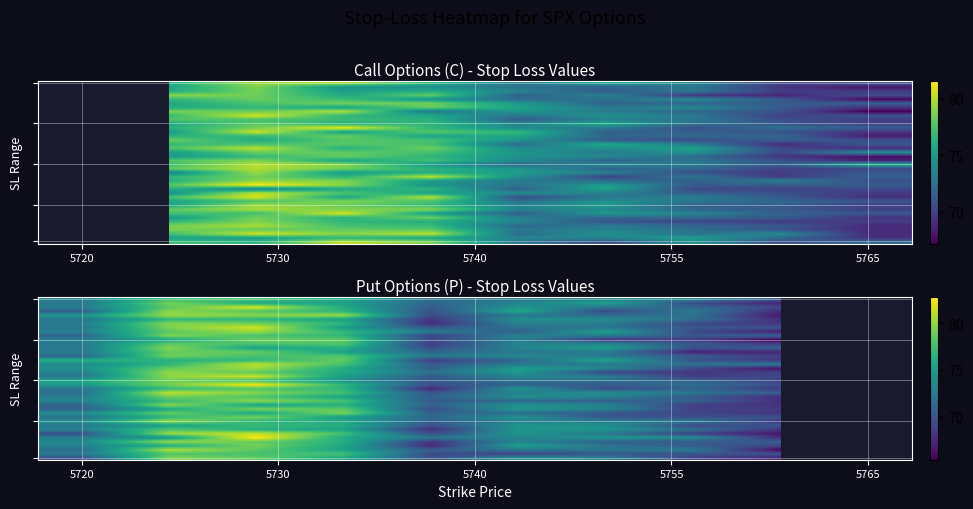

What is the smallest value displayed?

65.4